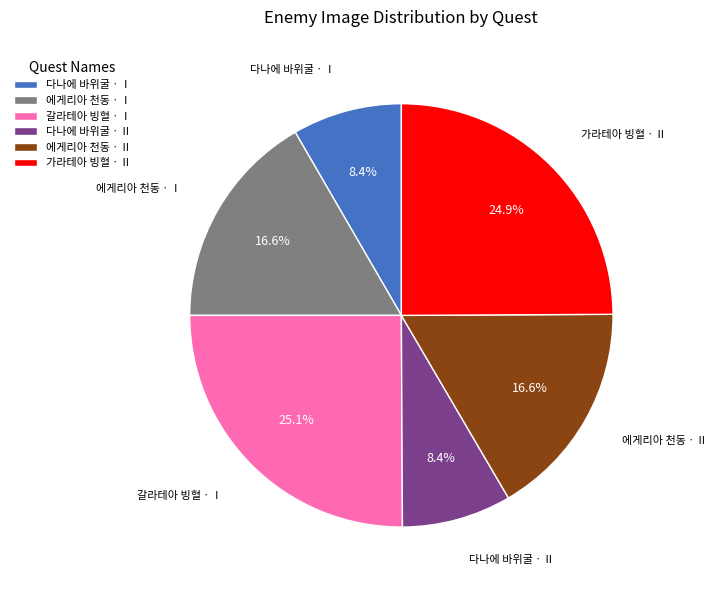

To the nearest percent, what percentage of the pie is 가라테아 빙혈ㆍⅡ?

25%